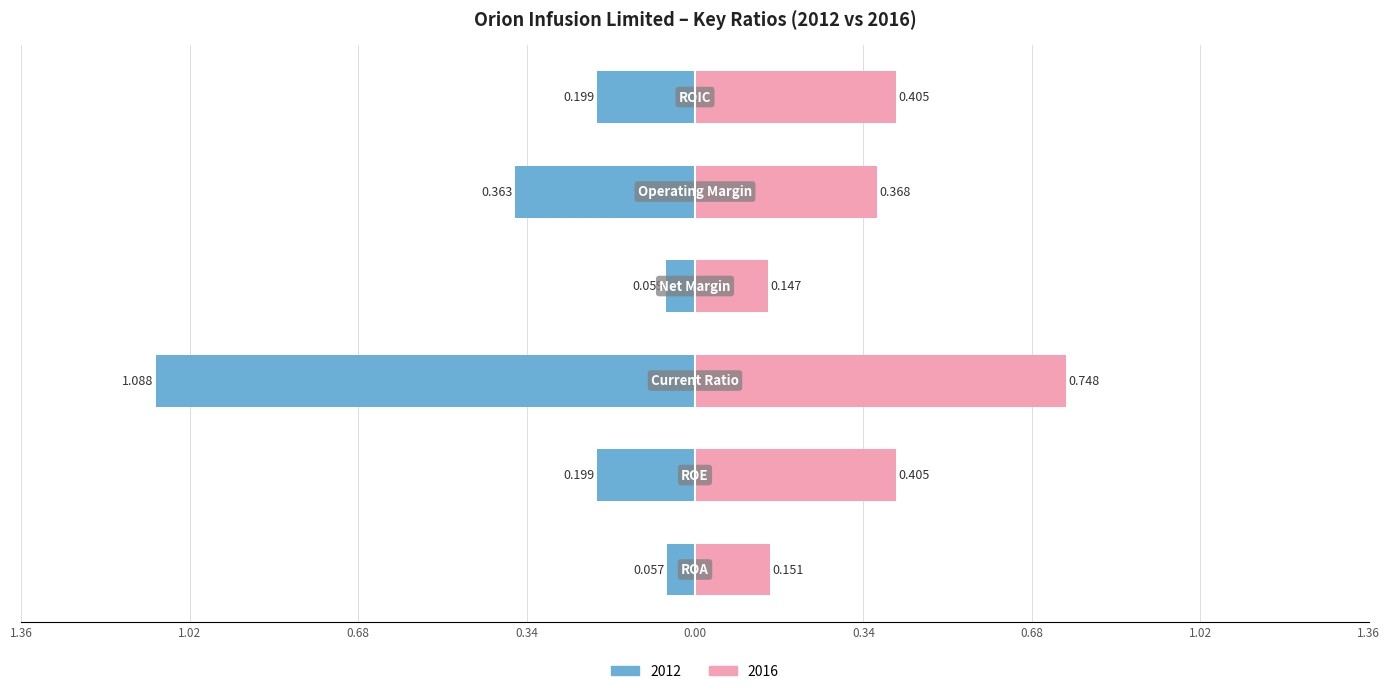

What are all the series names shown in the legend?

2012, 2016